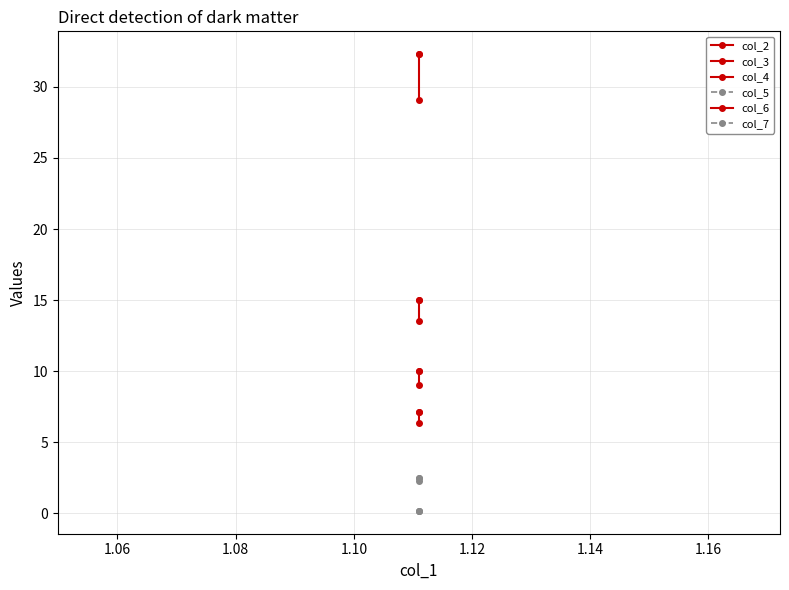

Does the chart display data point markers on the line(s)?

Yes